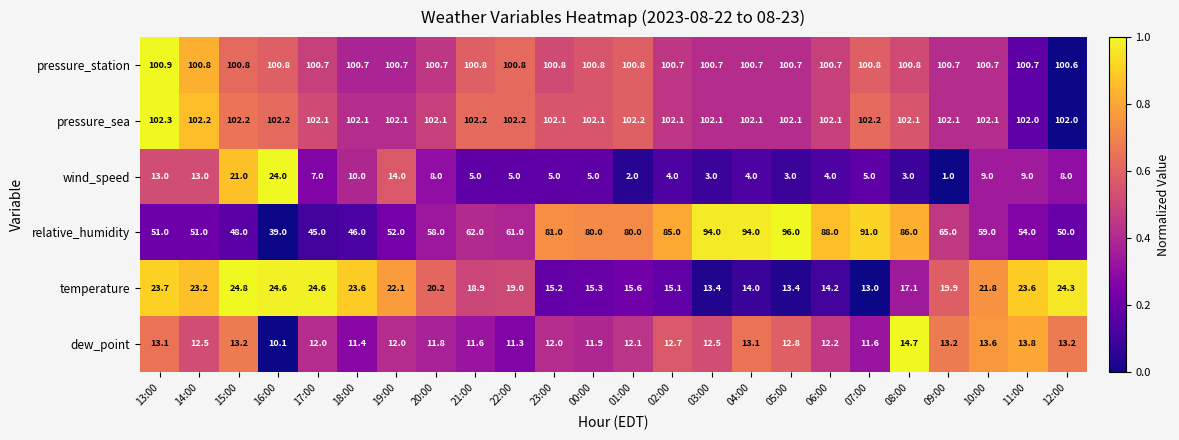

True or false: pressure_sea has a value of 102.1 at 02:00.

True